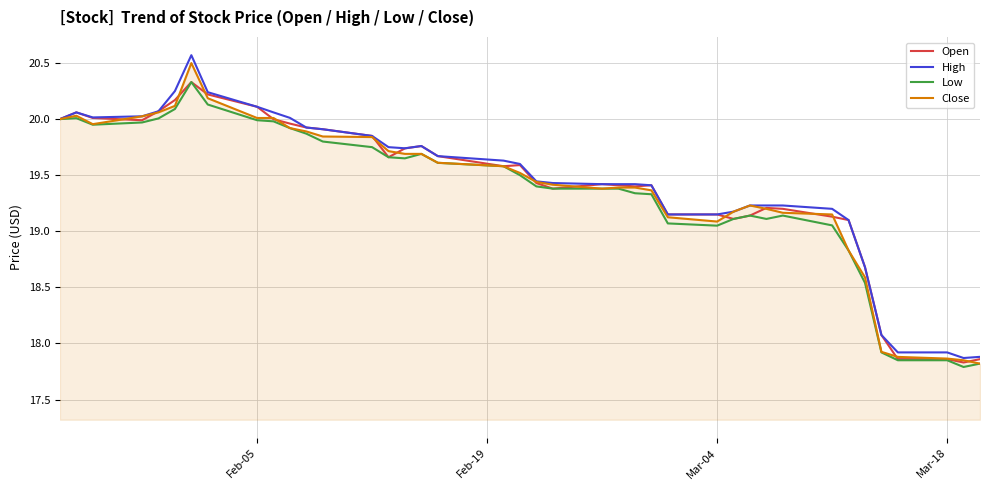

What is the minimum value shown in the chart?

17.8